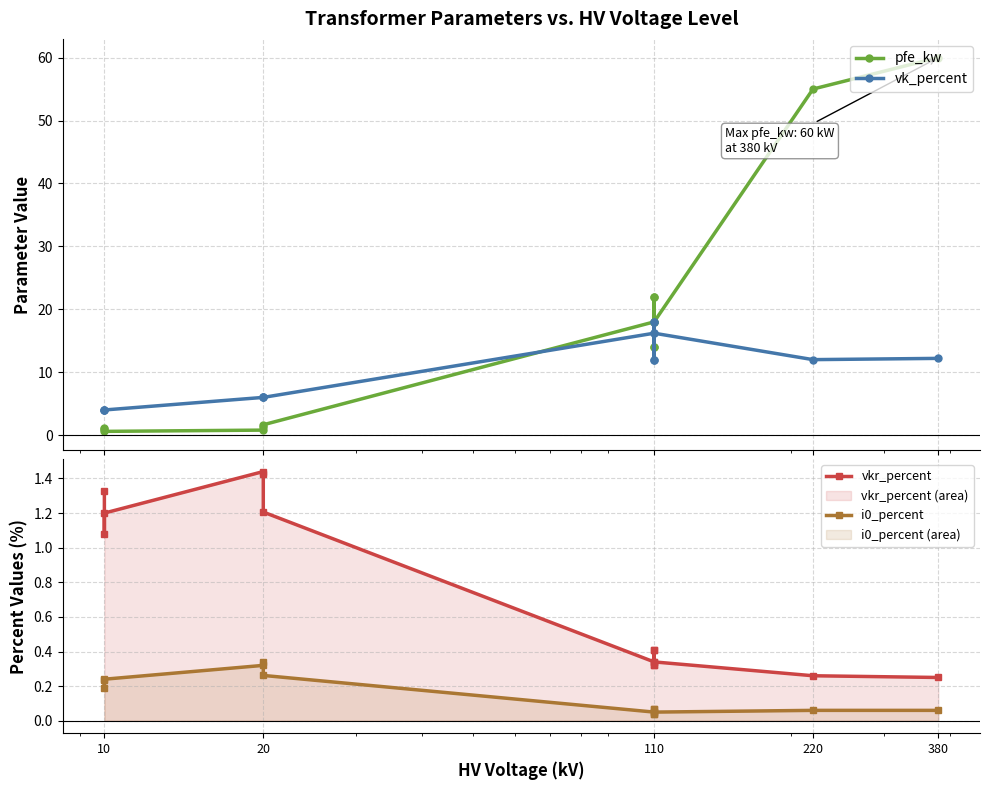

In pfe_kw, how many points are higher than both neighbors (excluding endpoints)?

3